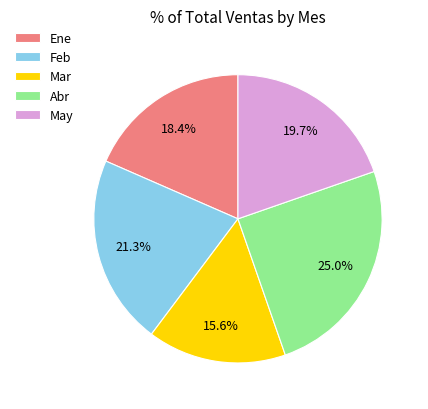

What is the ratio of the value at Feb to the value at May?

1.1